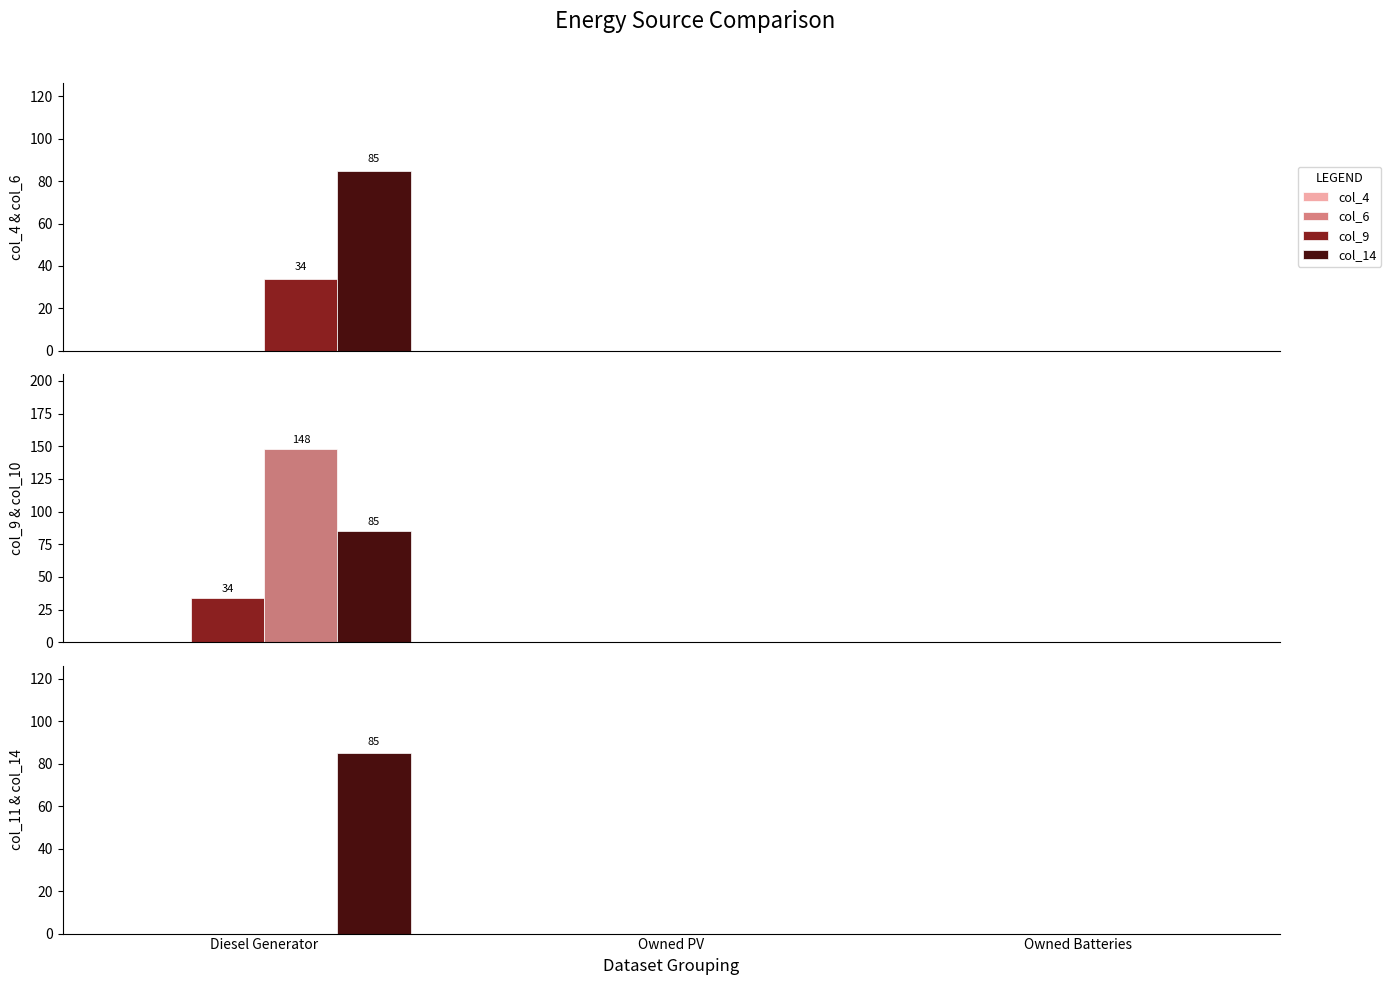

What position from the left is Diesel Generator?

1